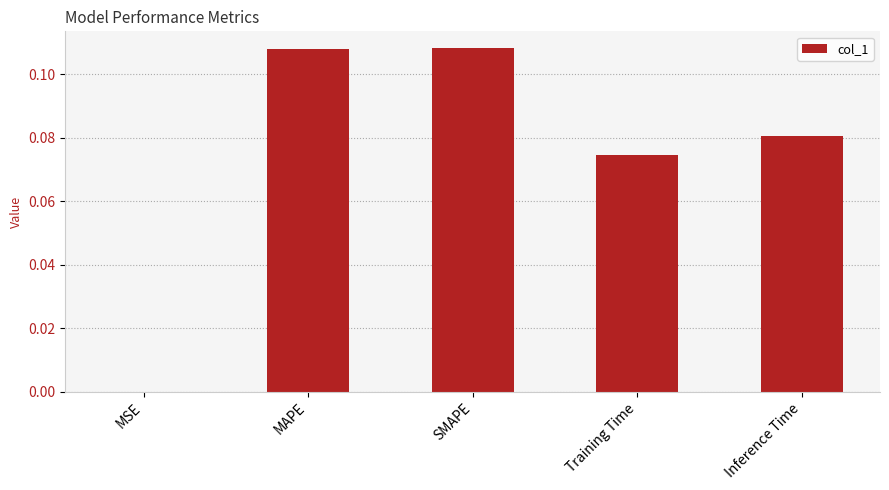

Between MAPE and Training Time, which is larger?

MAPE